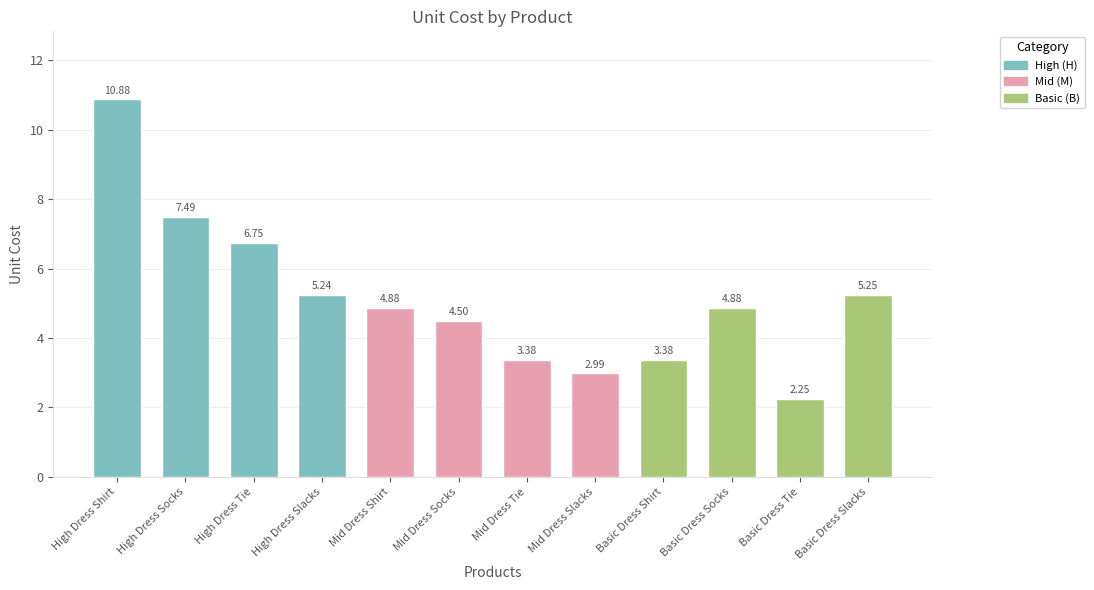

What value does the H series have at High Dress Socks?

7.5